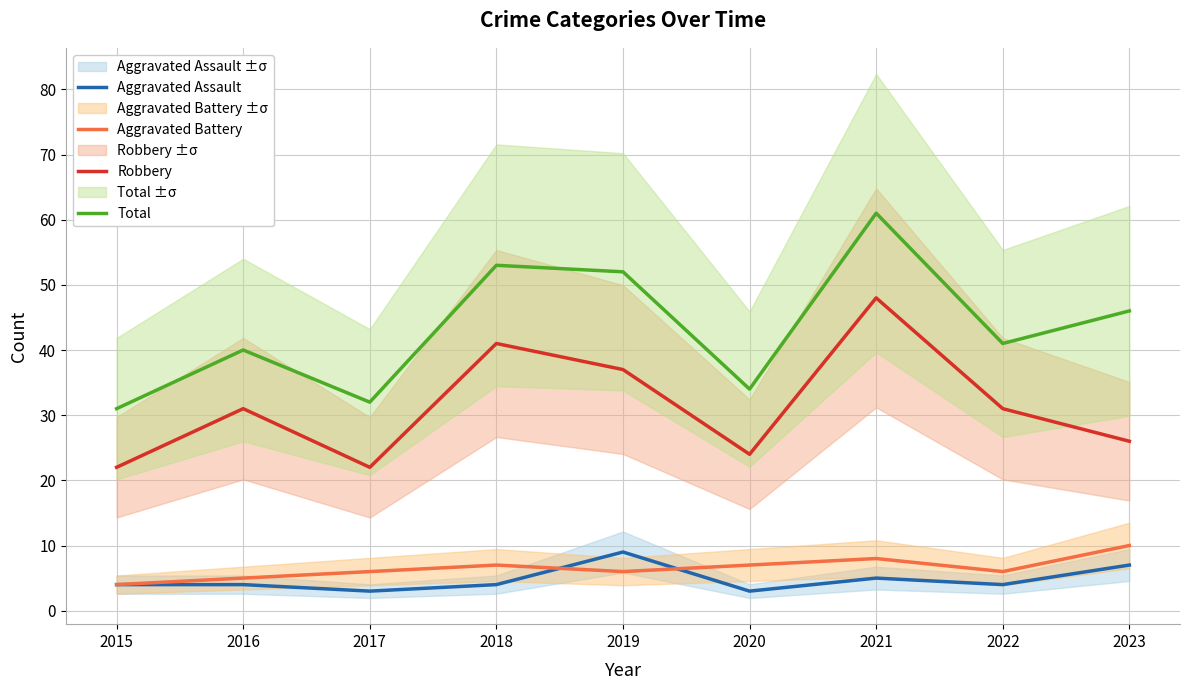

Is the value of Robbery at 2020 greater than the value of Aggravated Battery at 2016?

Yes